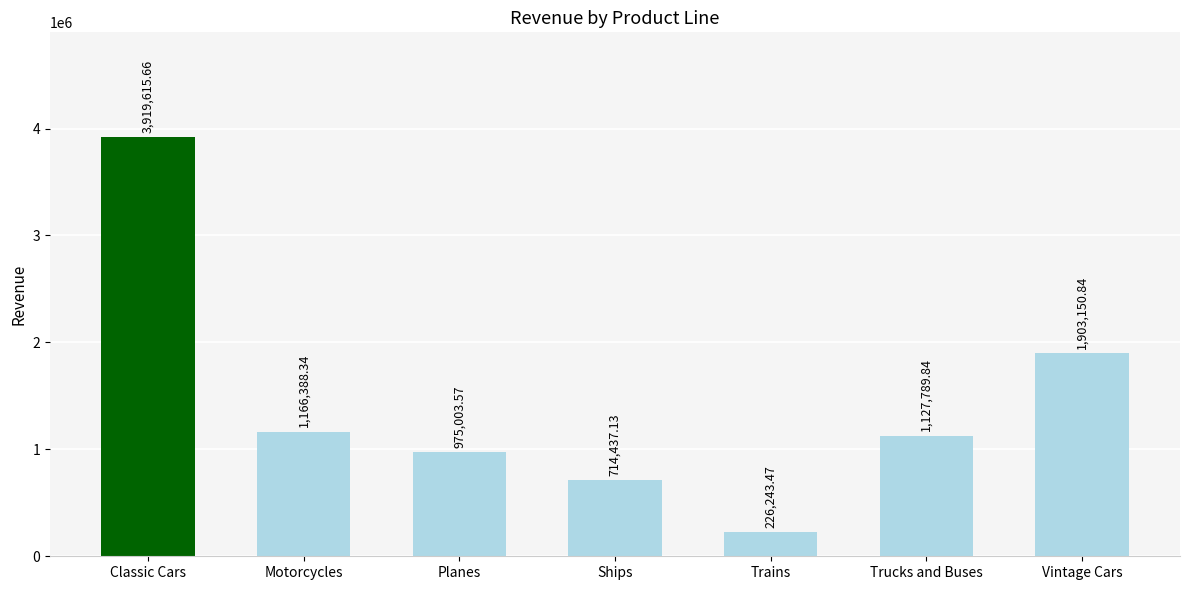

How many distinct data groups are displayed?

1